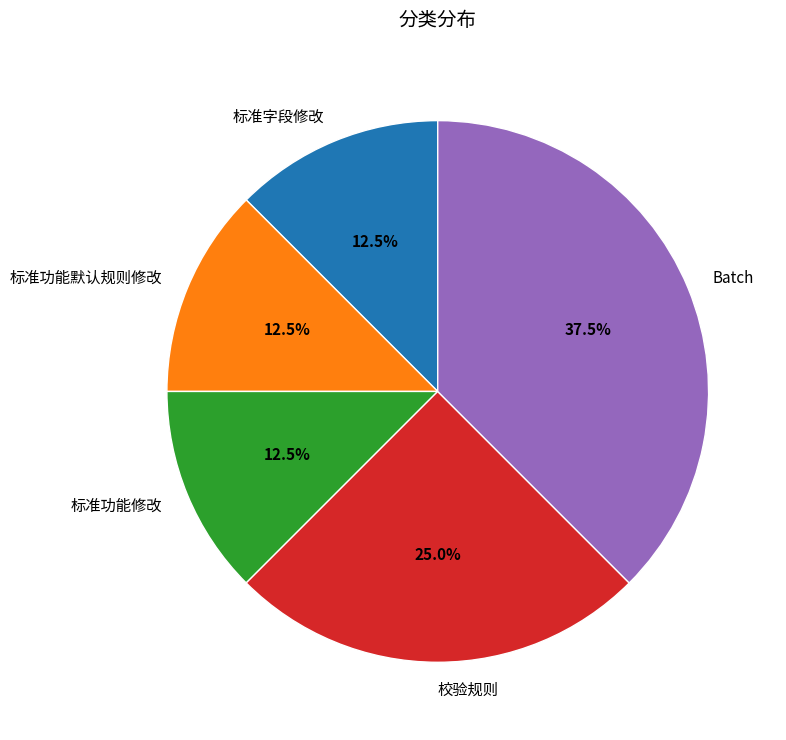

Count the number of slices in the pie.

5